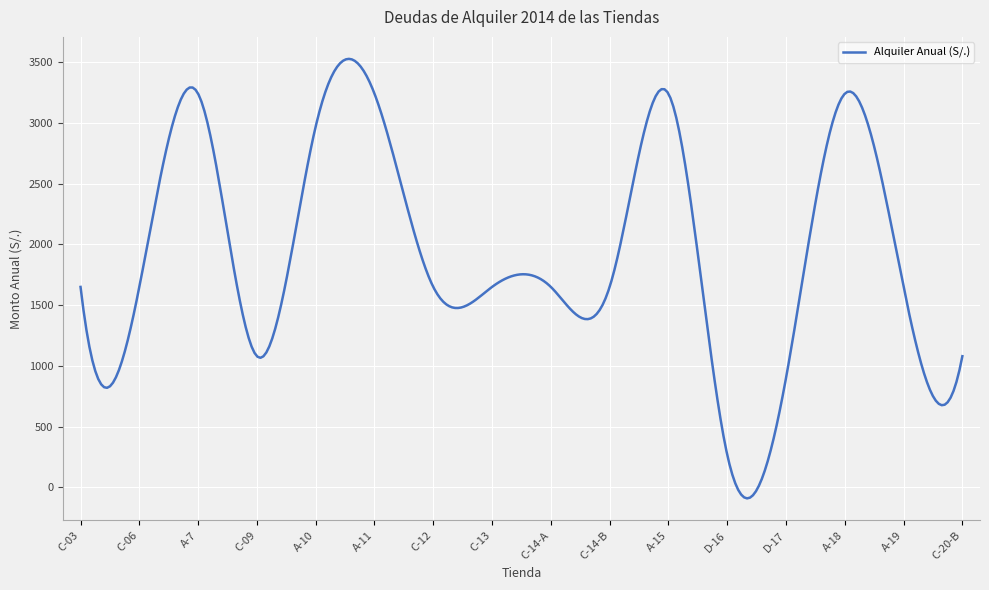

What is the smallest value displayed?

-89.7